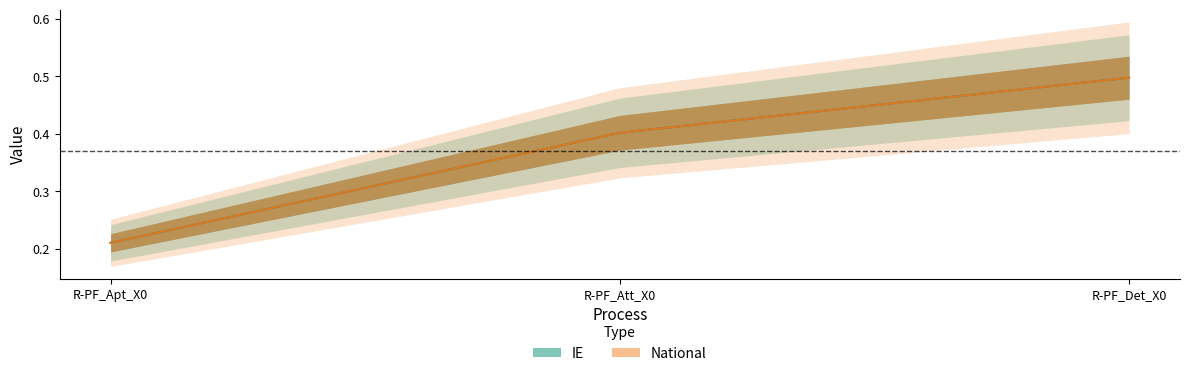

Which category has the highest value in the IE series?

R-PF_Det_X0